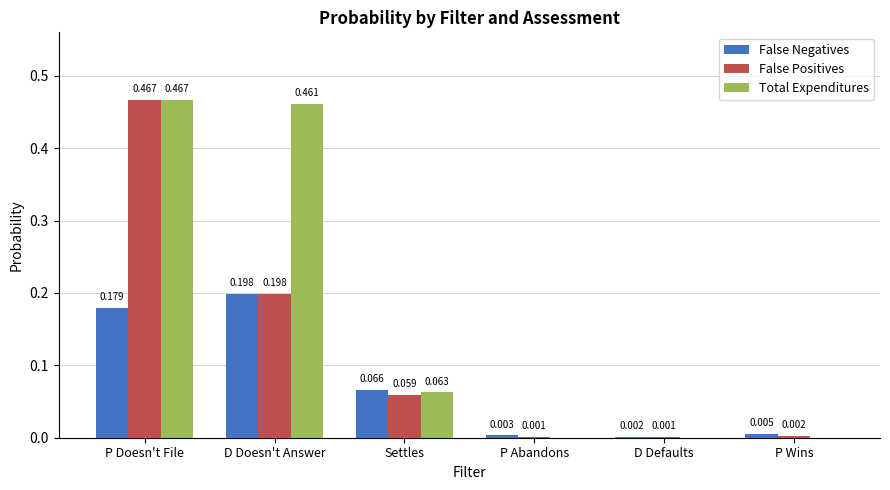

At which label does Total Expenditures reach its peak?

P Doesn't File